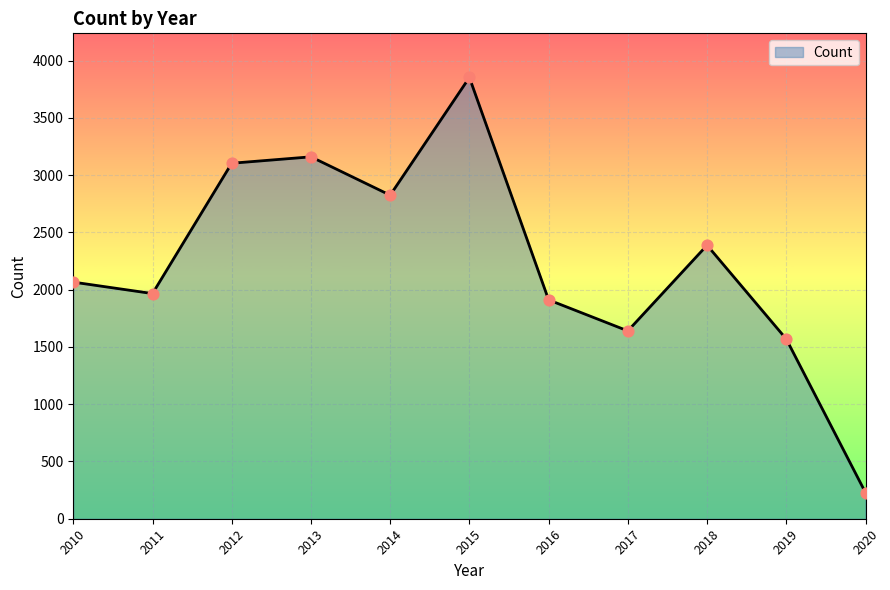

Between 2019 and 2015, which is larger?

2015